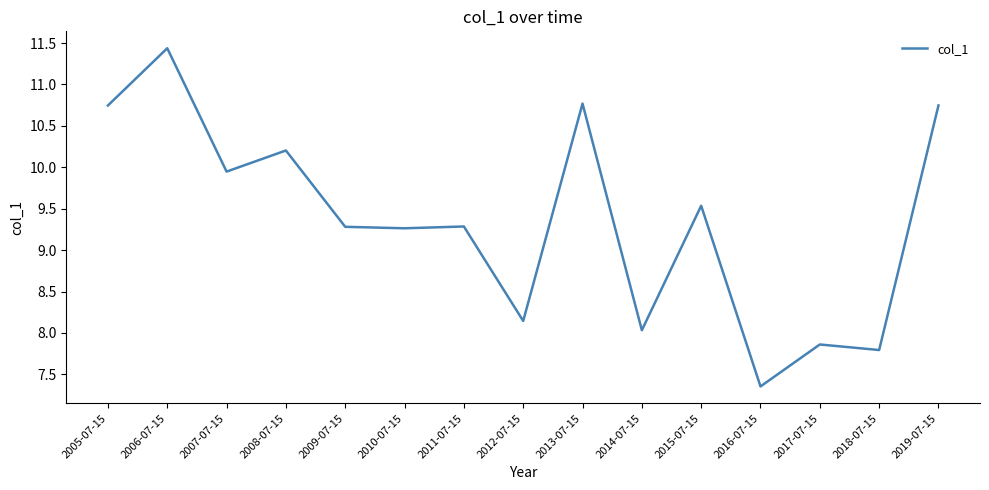

At which category does the data reach its first local peak?

2006-07-15